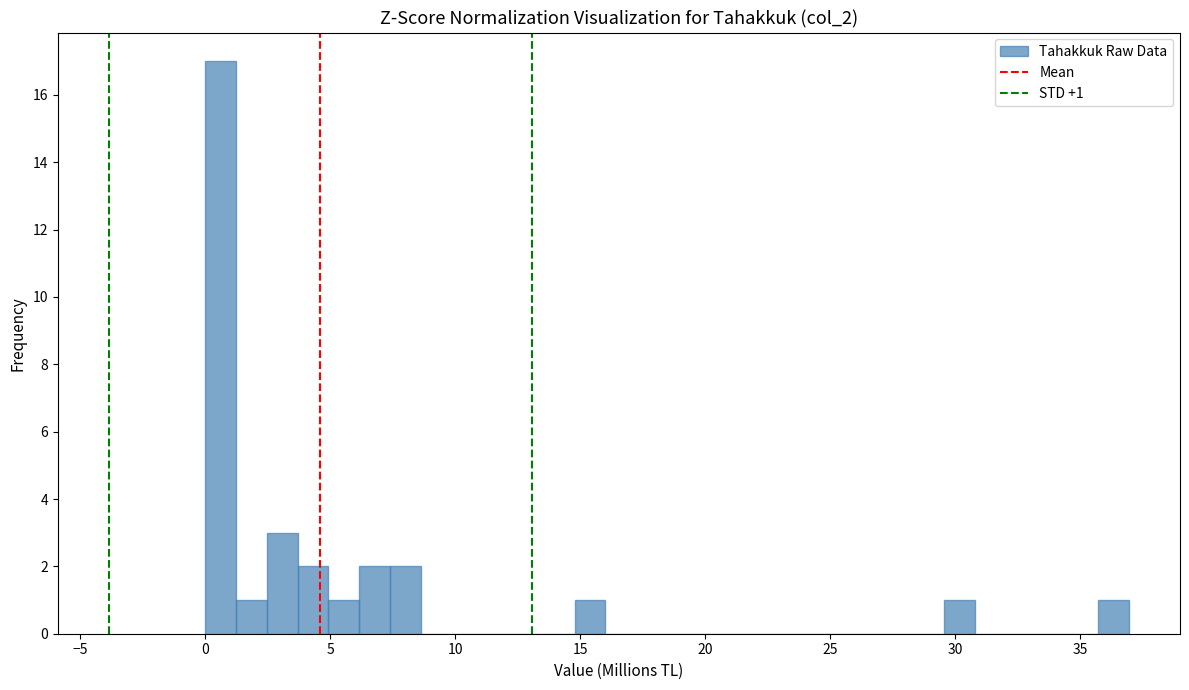

Around what value on the x-axis is the tallest bar? Give the approximate position of its centre, as read against the axis.

0.5